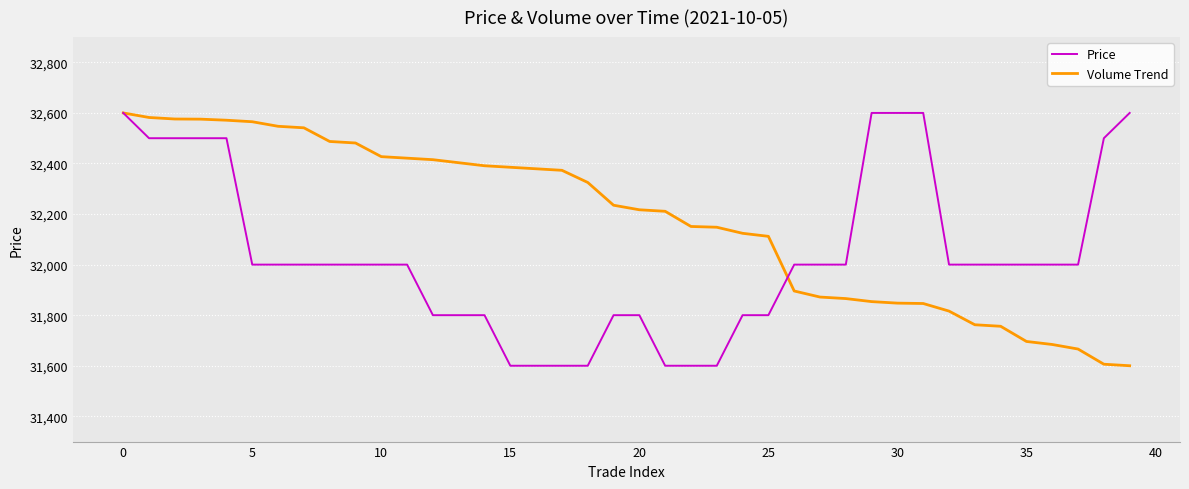

Which series has the largest total across all categories?

Volume Trend